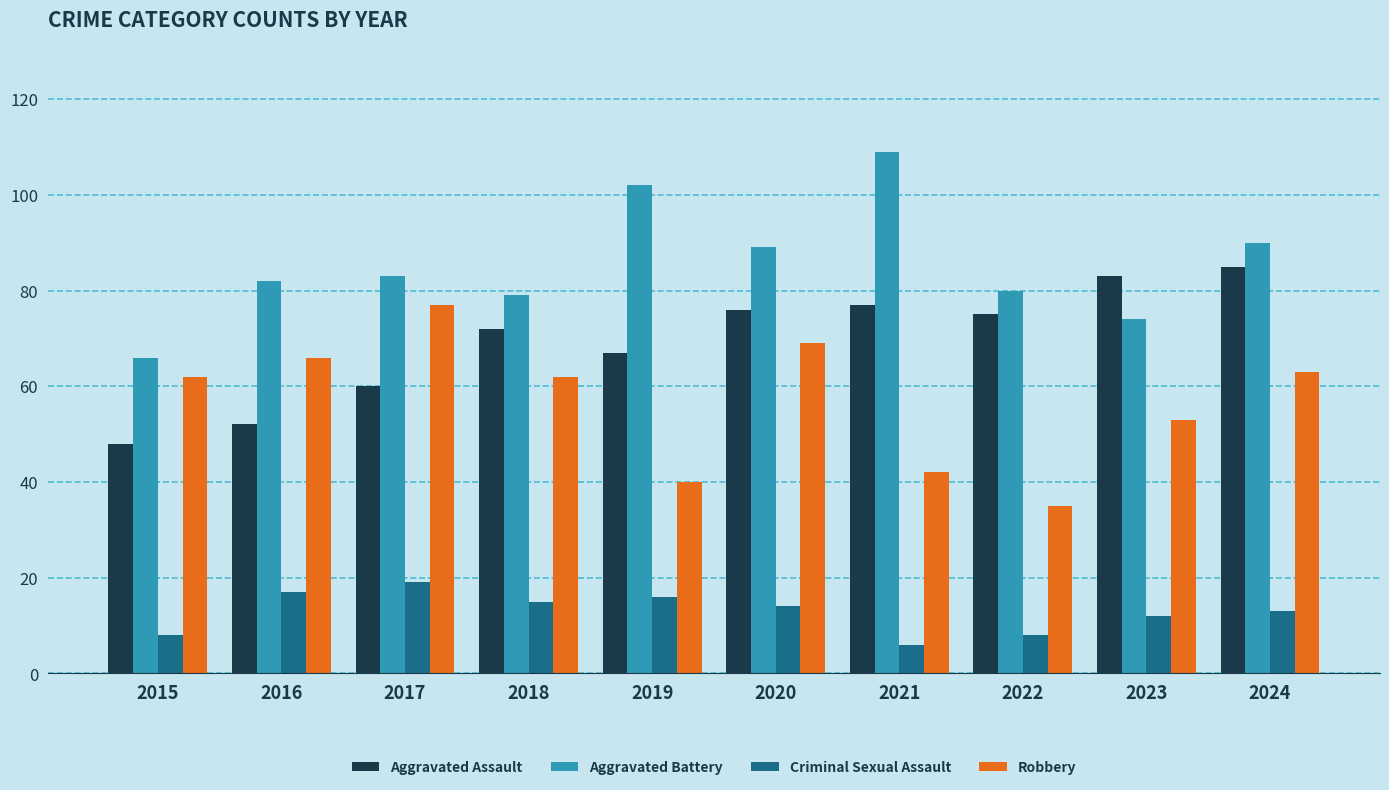

What is the value of the Robbery bar at the 6th from the left?

69